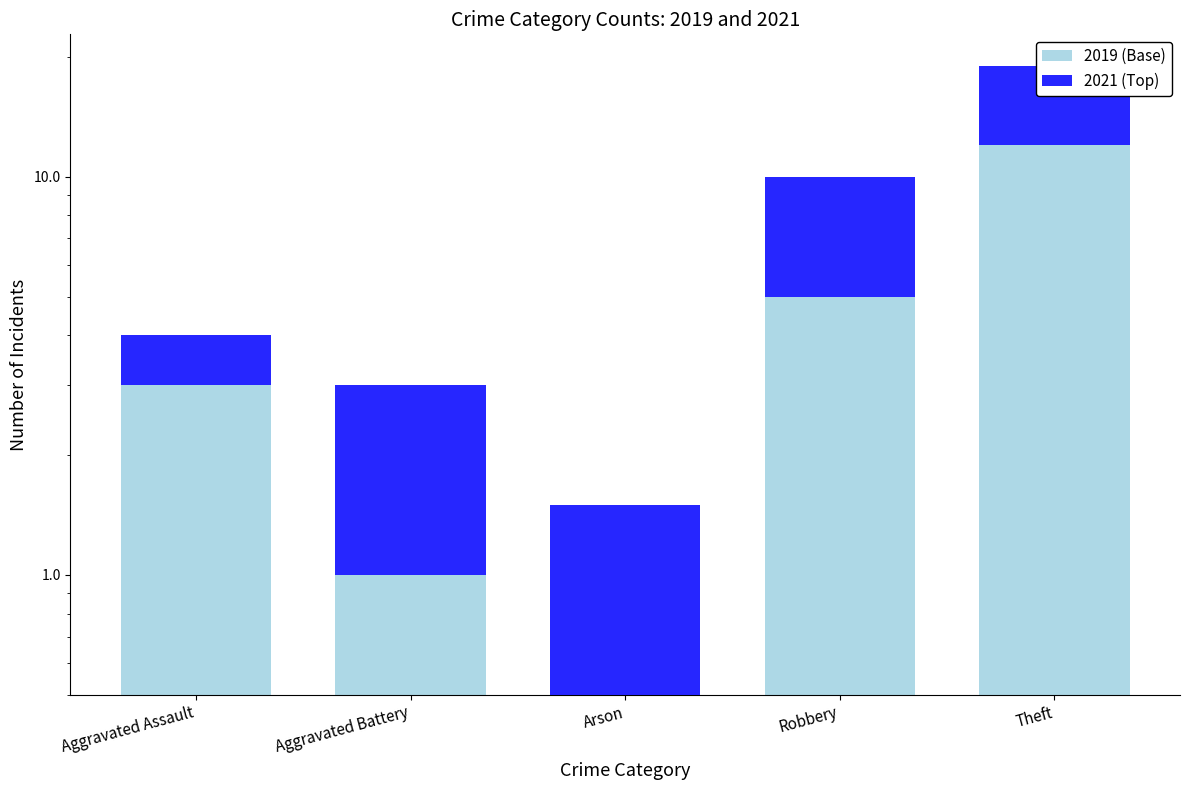

How many groups of bars are there?

5